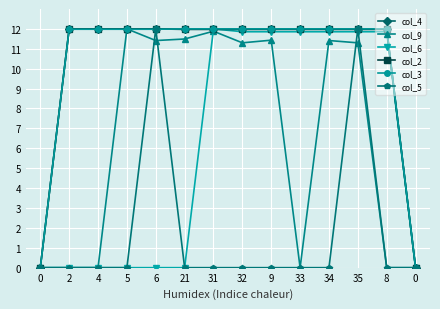

Reading right to left, list all the values displayed in this chart.

col_4: 0.0	12.0	12.0	12.0	12.0	12.0	12.0	12.0	12.0	12.0	12.0	12.0	12.0	0.0
col_9: 0.0	0.0	11.3	11.4	0.0	11.4	11.3	11.9	11.5	11.4	12.0	0.0	0.0	0.0
col_6: 0.0	11.9	11.9	11.9	11.9	11.9	11.9	12.0	0.0	0.0	0.0	0.0	0.0	0.0
col_2: 0.0	12.0	12.0	12.0	12.0	12.0	12.0	12.0	12.0	12.0	12.0	12.0	12.0	0.0
col_3: 0.0	12.0	12.0	12.0	12.0	12.0	12.0	12.0	12.0	12.0	12.0	12.0	12.0	0.0
col_5: 0.0	0.0	12.0	0.0	0.0	0.0	0.0	0.0	0.0	12.0	0.0	0.0	0.0	0.0